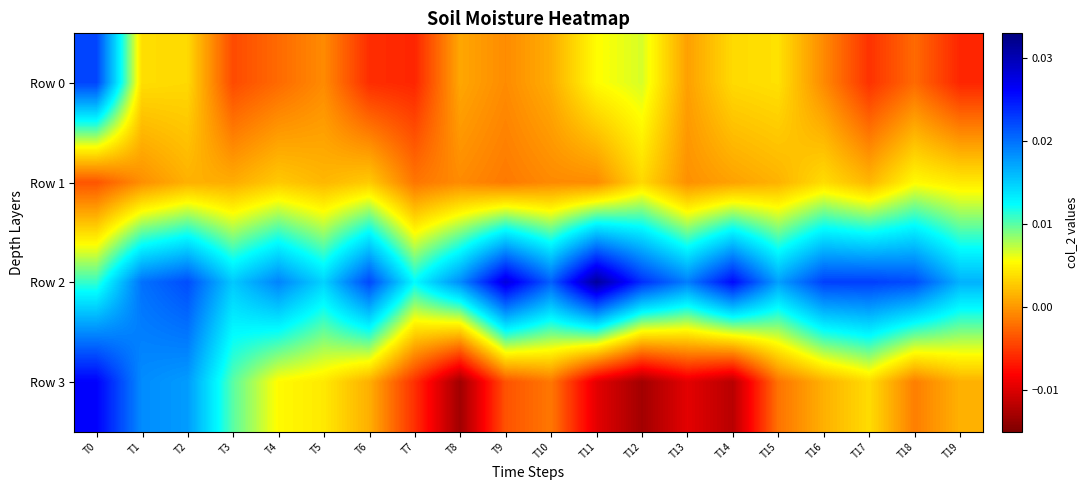

Which label corresponds to the largest value in the chart?

T11